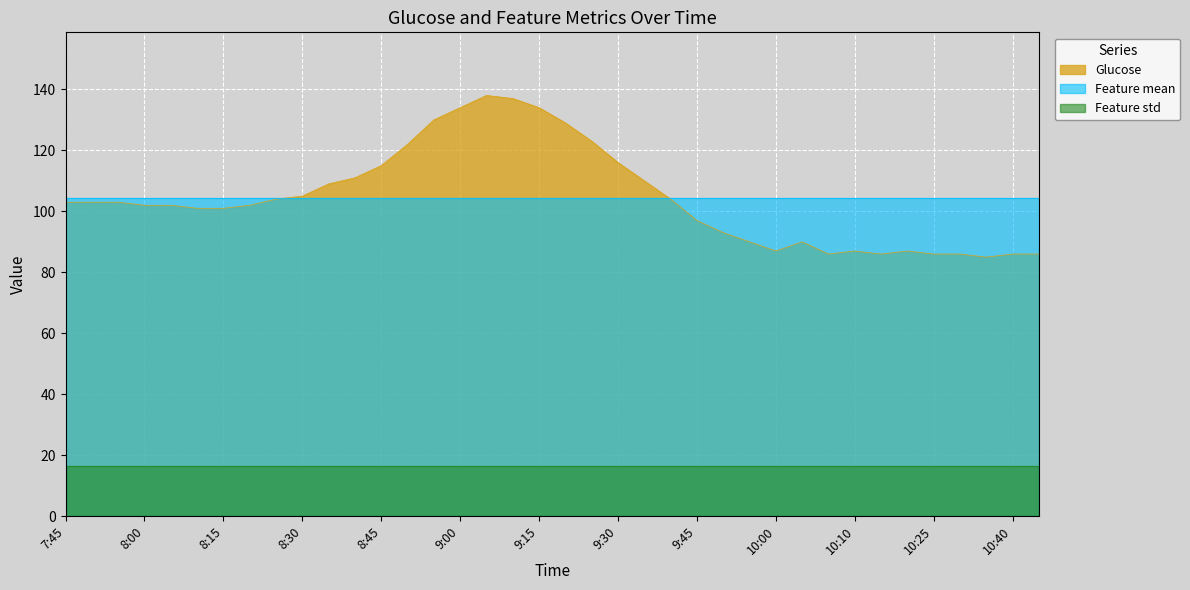

At which category is the sum across all series the highest?

9:05